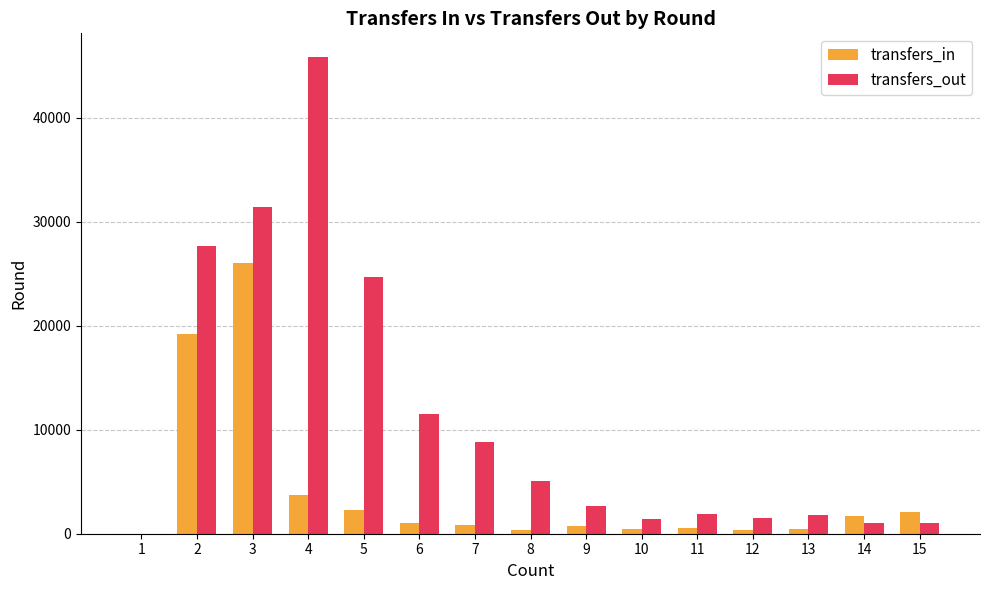

What is the sum of all transfers_in values?

59954